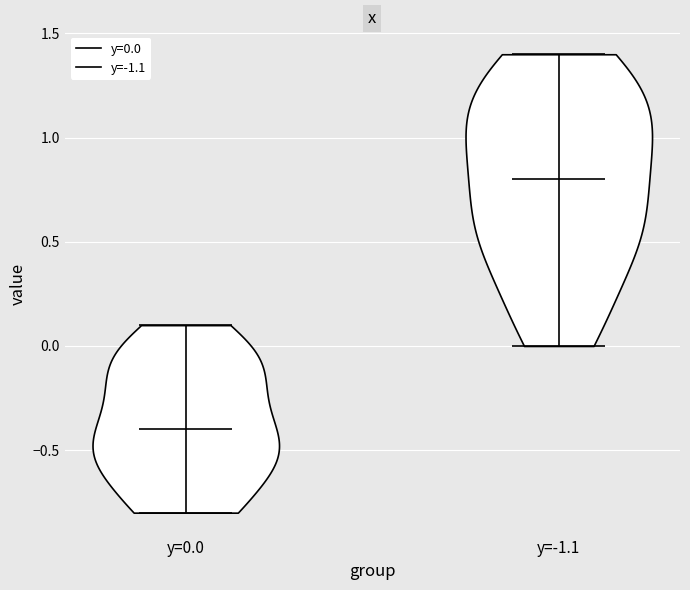

What is the lowest point the violin for y=-1.1 reaches on the y-axis? The values are not printed on the chart, so give them approximately, as read against the axis.

0.0